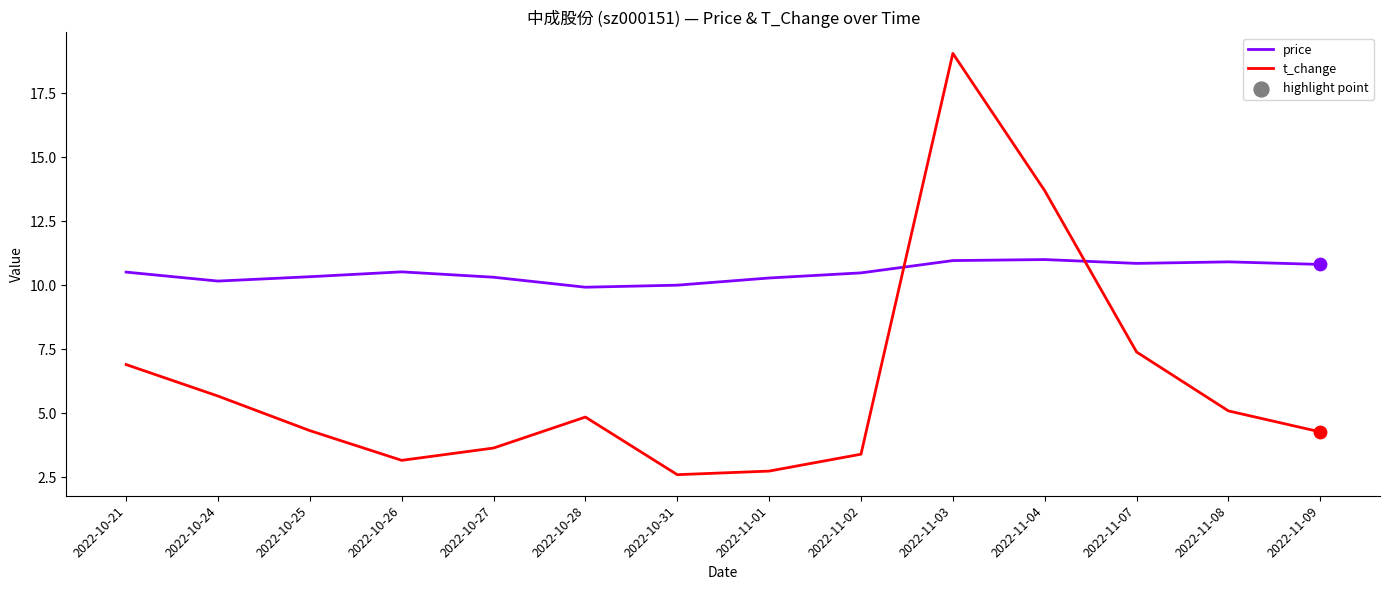

Is the value of price at 2022-11-07 greater than the value of t_change at 2022-11-02?

Yes